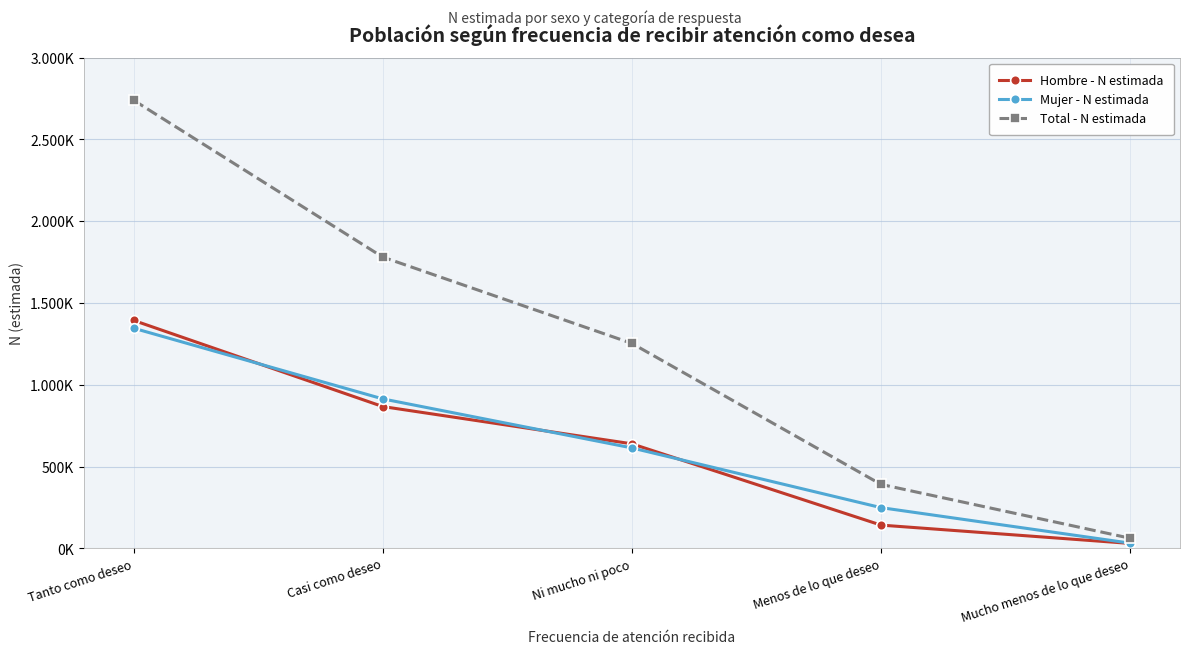

What is the maximum value for Hombre - N estimada?

1393754